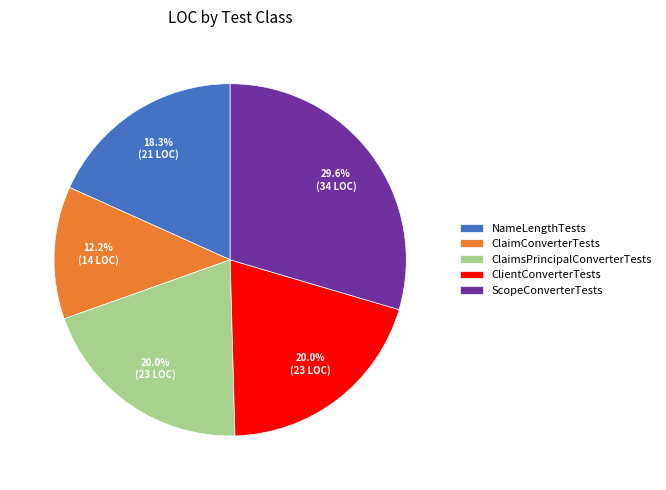

To the nearest percent, what portion does ClaimsPrincipalConverterTests represent?

20%